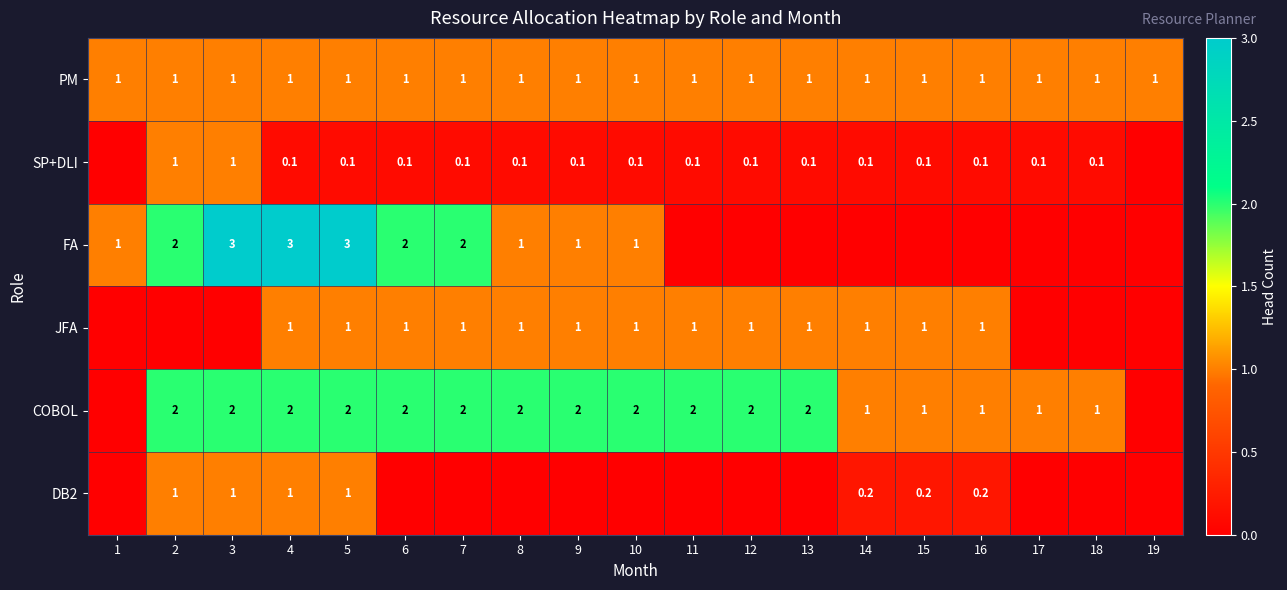

Which label corresponds to the smallest value in the chart?

1